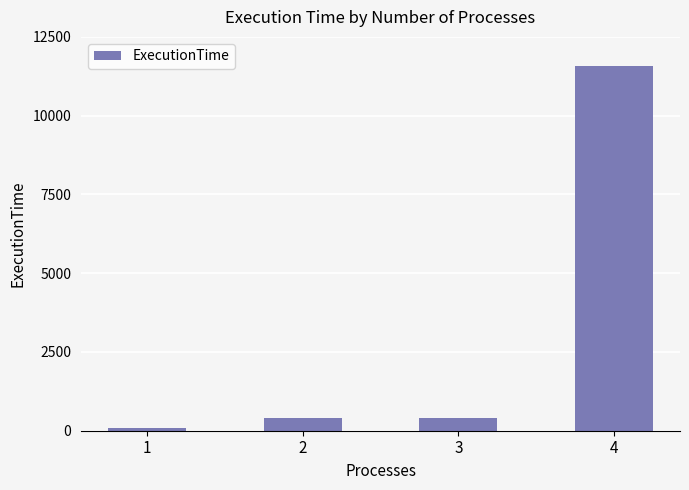

What is the value of the 3rd bar from the left?

405